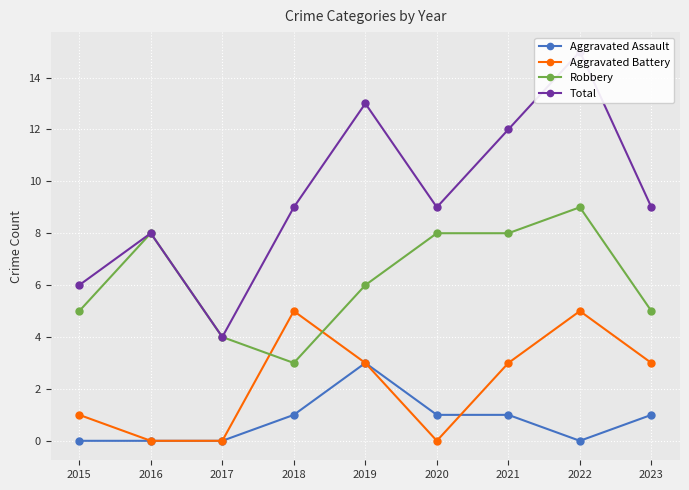

What is the difference between the second highest and minimum values in the Aggravated Battery series?

5